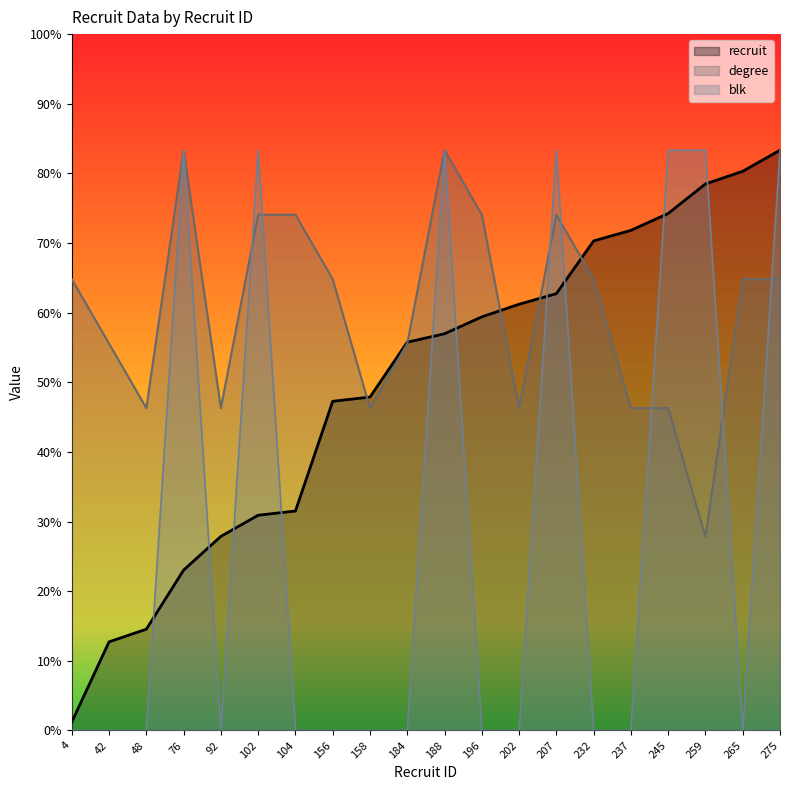

Reading right to left, extract all data points from this chart.

recruit: 275=250.0	265=240.9	259=235.5	245=222.7	237=215.5	232=210.9	207=188.2	202=183.6	196=178.2	188=170.9	184=167.3	158=143.6	156=141.8	104=94.5	102=92.7	92=83.6	76=69.1	48=43.6	42=38.2	4=3.6
degree: 275=194.4	265=194.4	259=83.3	245=138.9	237=138.9	232=194.4	207=222.2	202=138.9	196=222.2	188=250.0	184=166.7	158=138.9	156=194.4	104=222.2	102=222.2	92=138.9	76=250.0	48=138.9	42=166.7	4=194.4
blk: 275=250.0	265=0.0	259=250.0	245=250.0	237=0.0	232=0.0	207=250.0	202=0.0	196=0.0	188=250.0	184=0.0	158=0.0	156=0.0	104=0.0	102=250.0	92=0.0	76=250.0	48=0.0	42=0.0	4=0.0